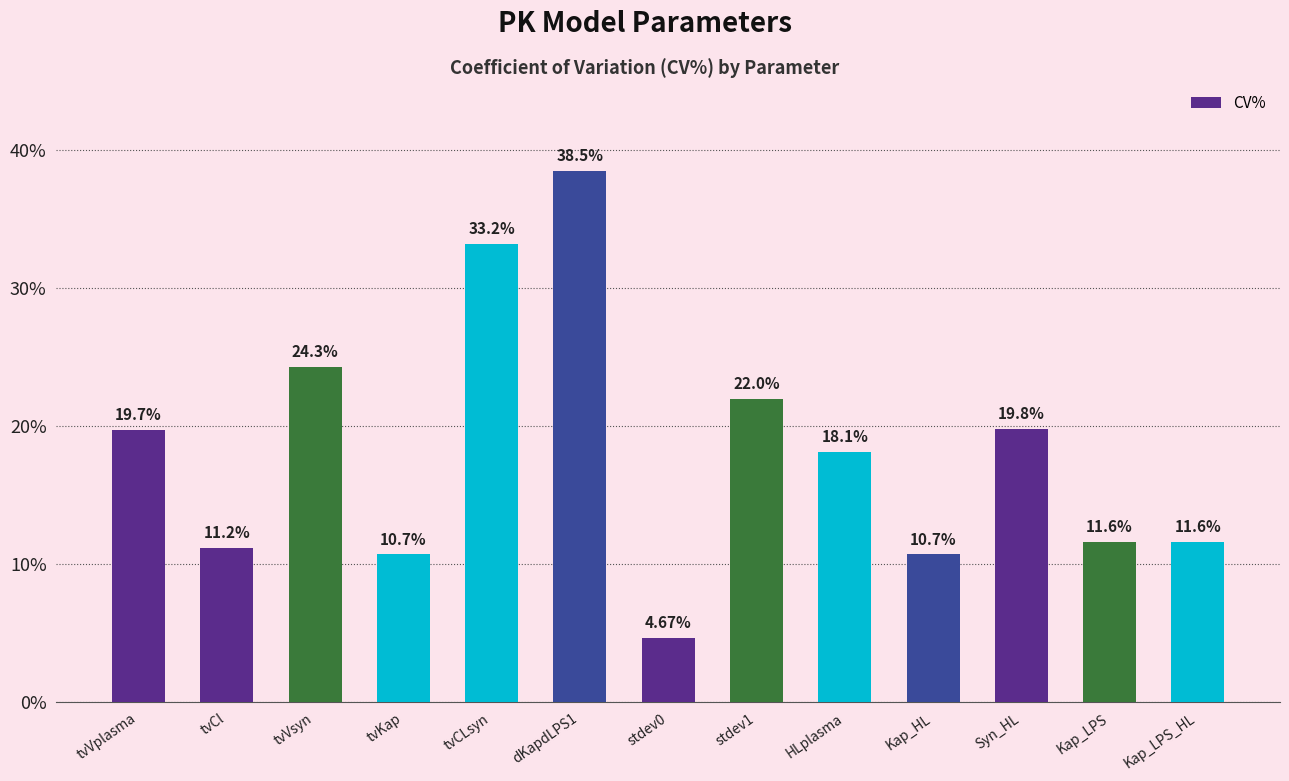

What is the label of the 6th bar from the left?

dKapdLPS1